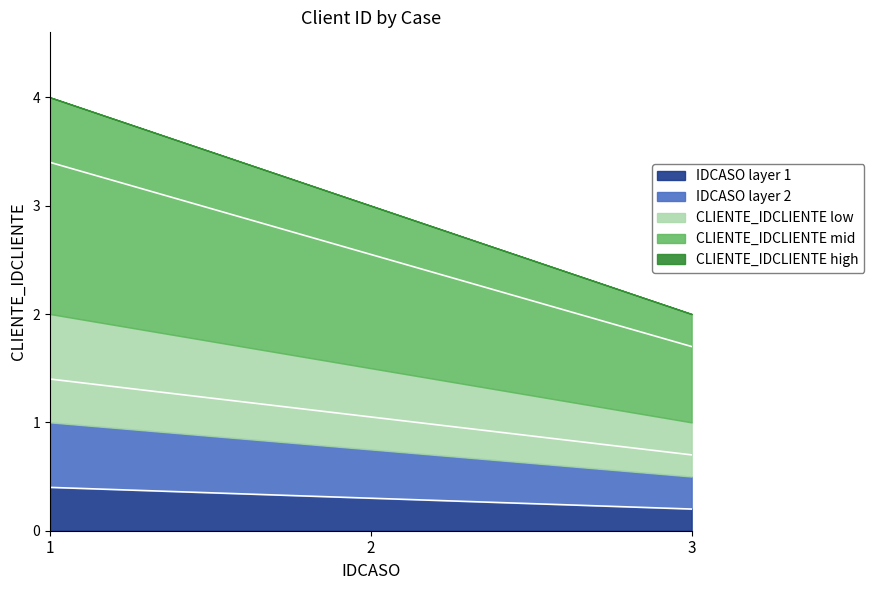

Rank the categories by value from lowest to highest.

3, 2, 1